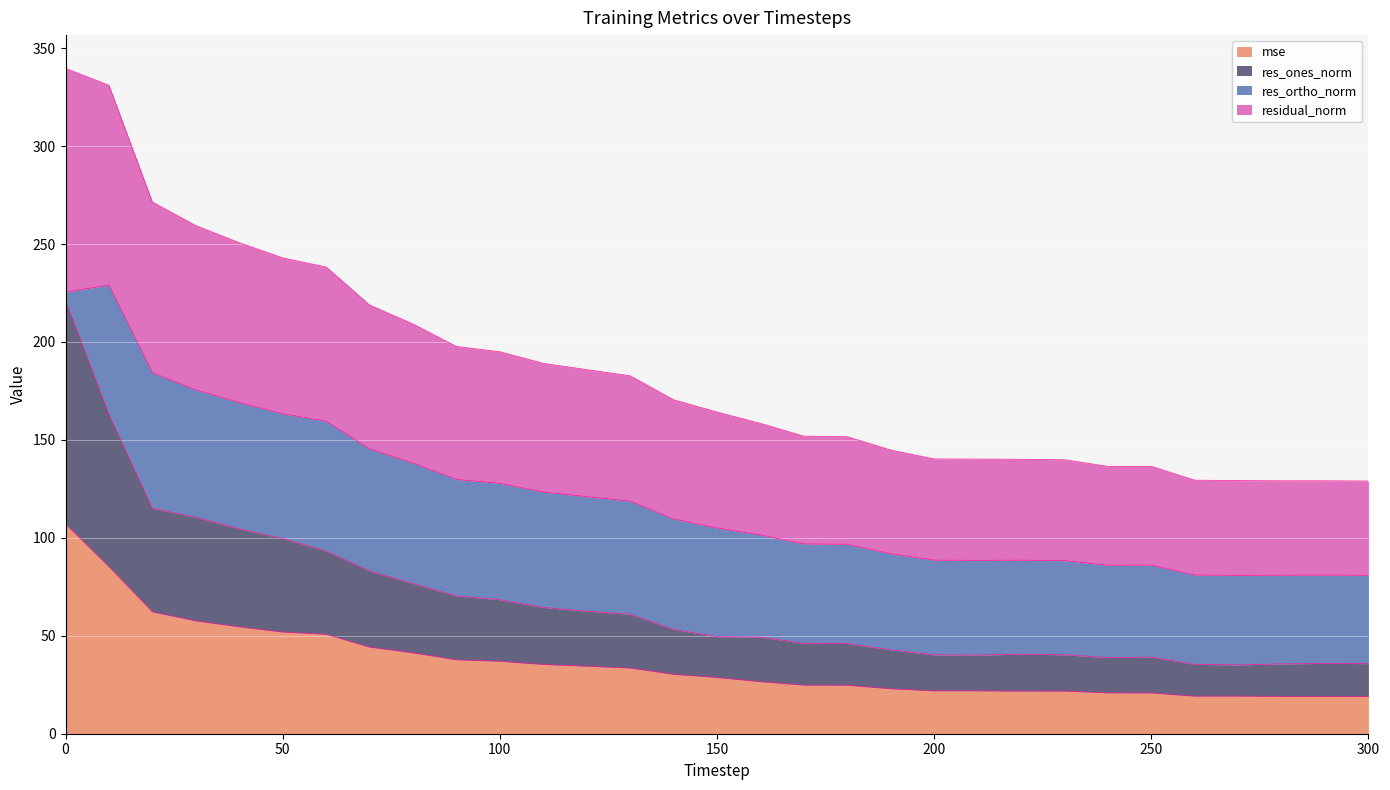

What is the maximum value for mse?

107.0